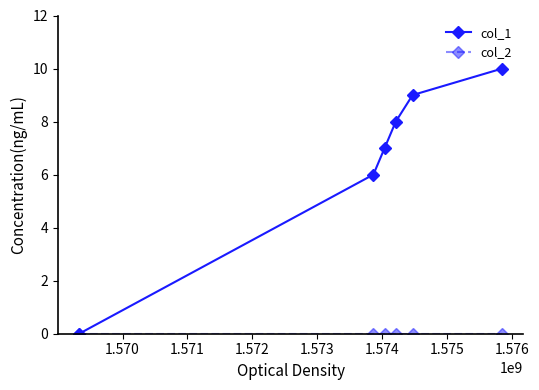

What is the value of the col_1 point at the 4th from the left?

8